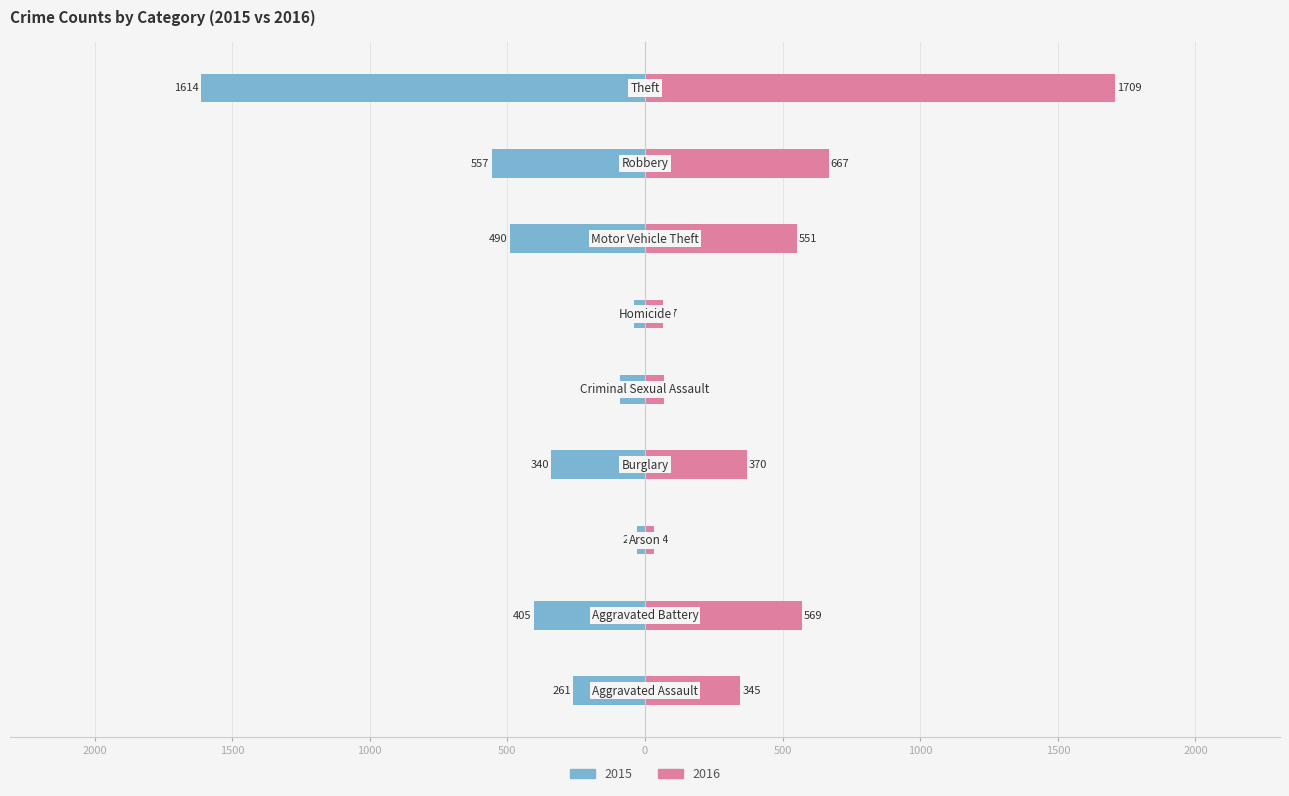

Is it true that 2016 equals 569 at Aggravated Battery?

True